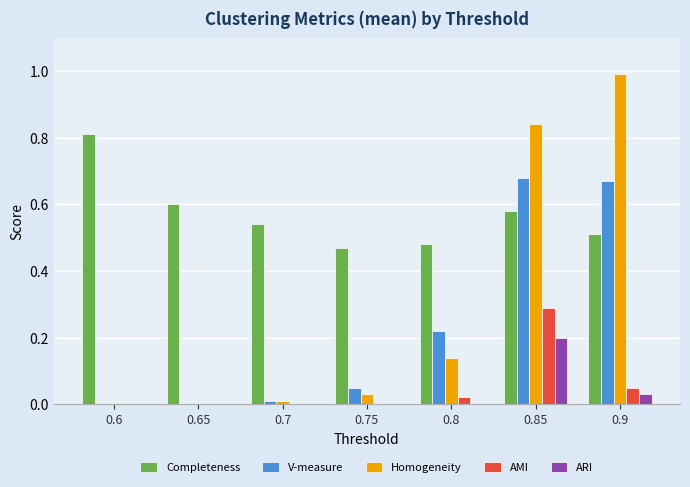

Does the chart contain stacked bars?

No